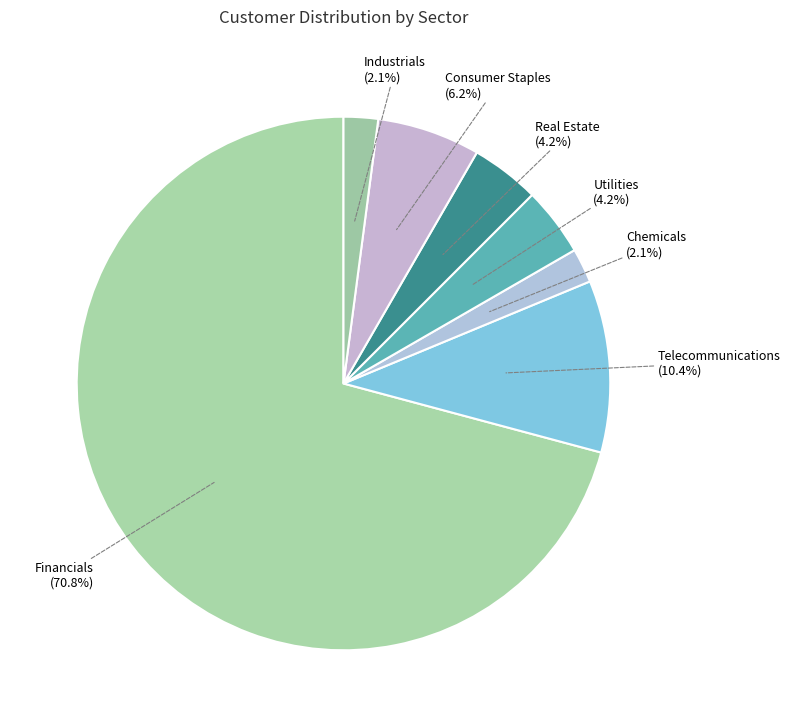

Does Industrials represent more than half of the total?

No